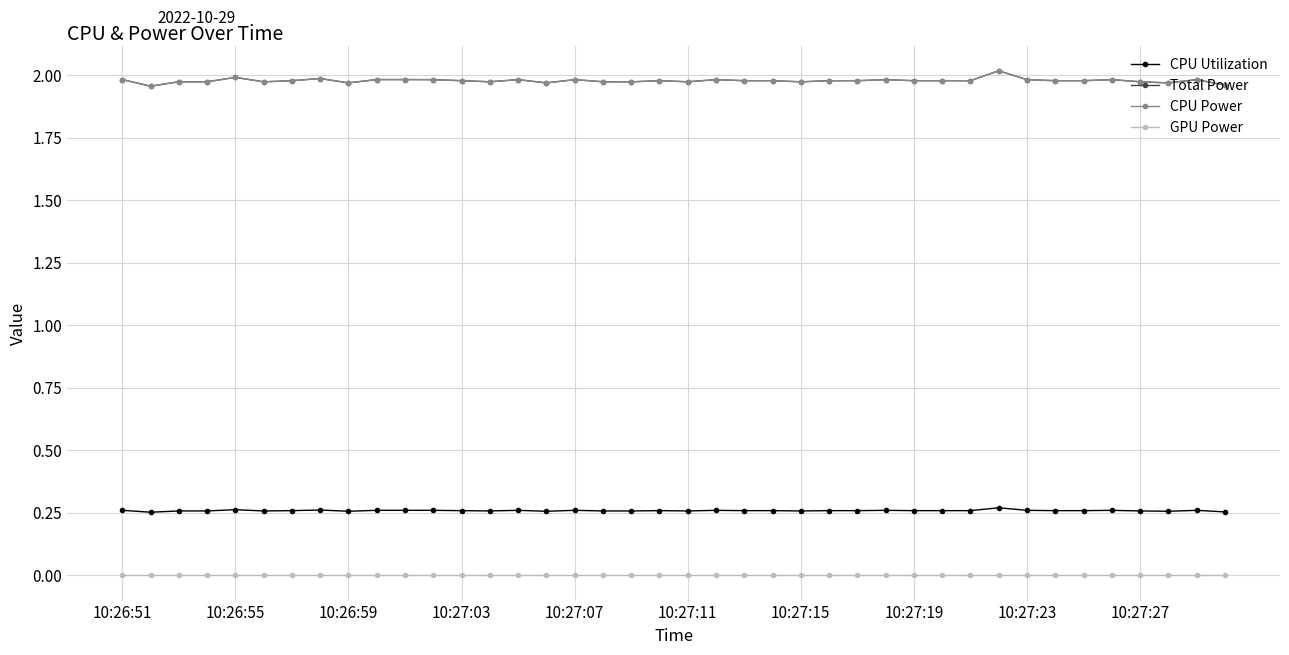

Which series has the widest spread of values?

Total Power